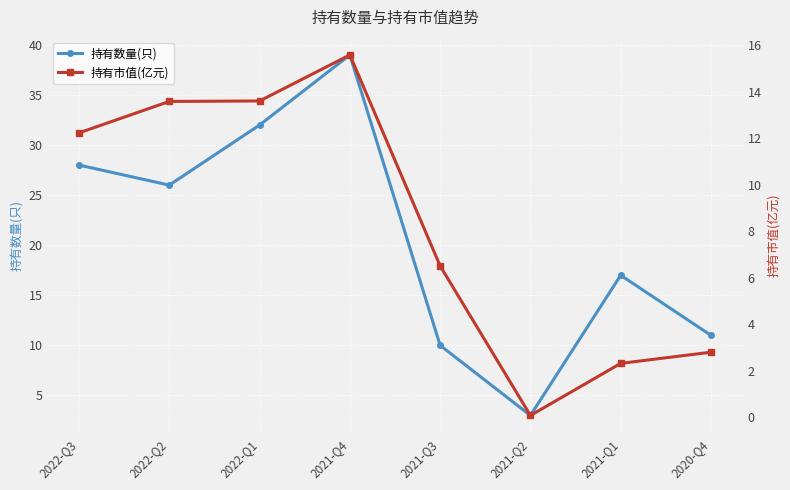

What is the difference between the 持有市值(亿元) values at 2021-Q3 and 2021-Q2?

6.4